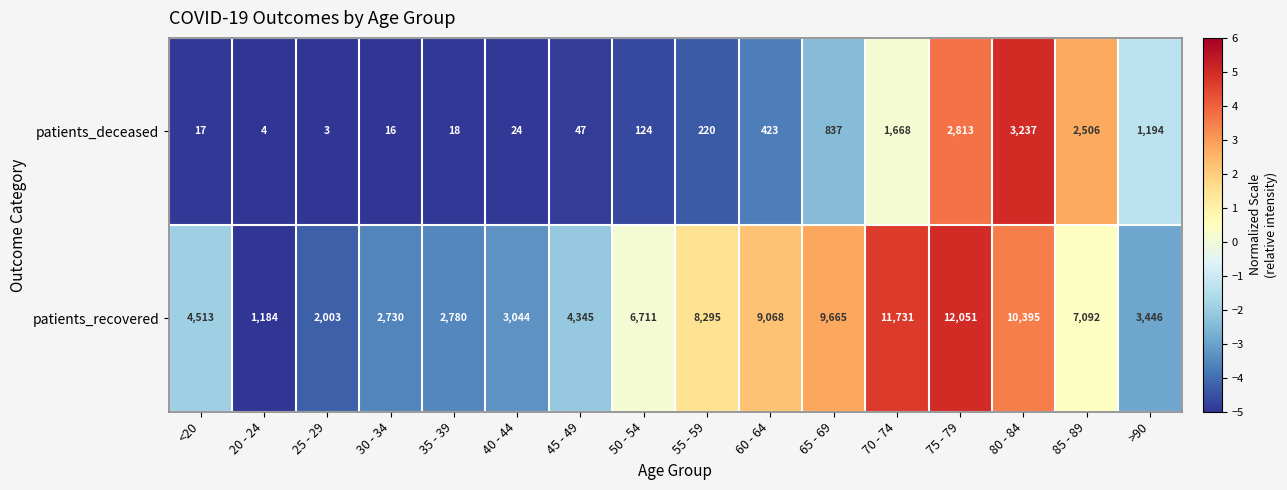

What is the smallest value displayed?

3